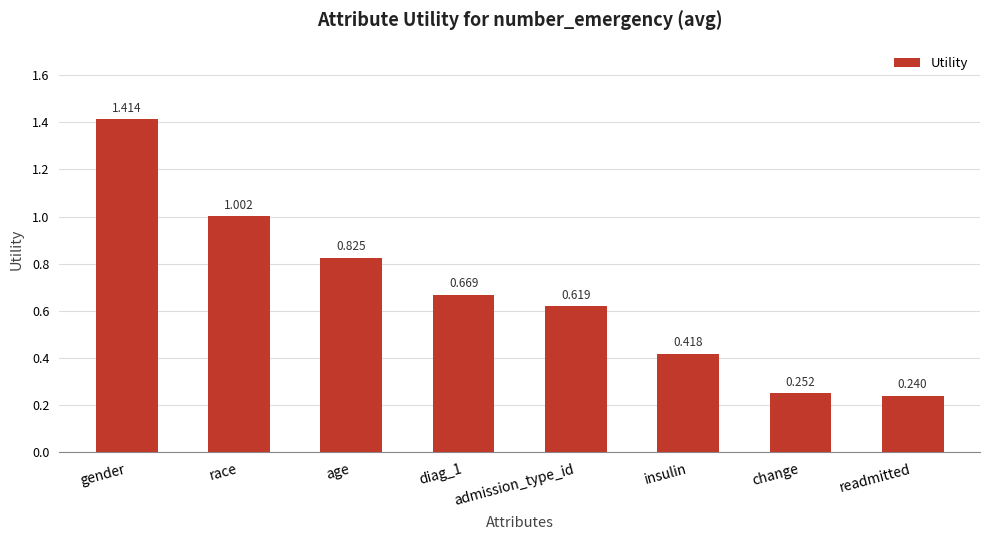

Where is the data nearest to the value 0?

readmitted